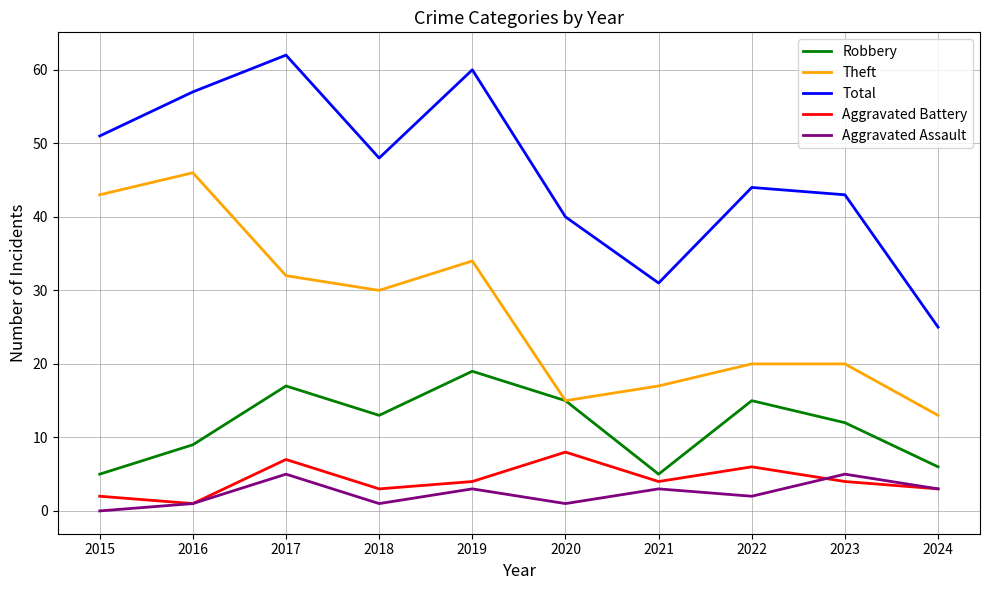

Which series changed the most between 2015 and 2024?

Theft